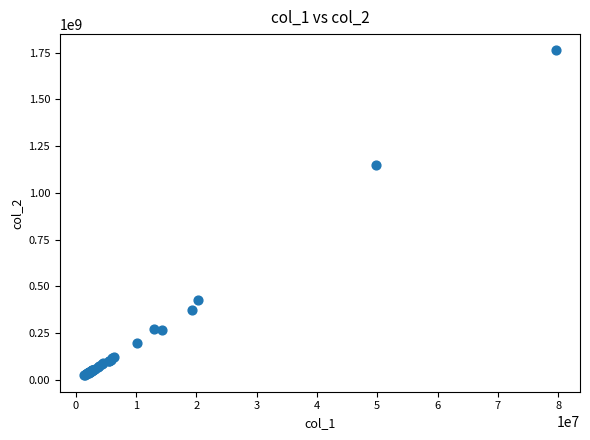

What Y value in the scatter plot is closest to 892840430?

1150206748